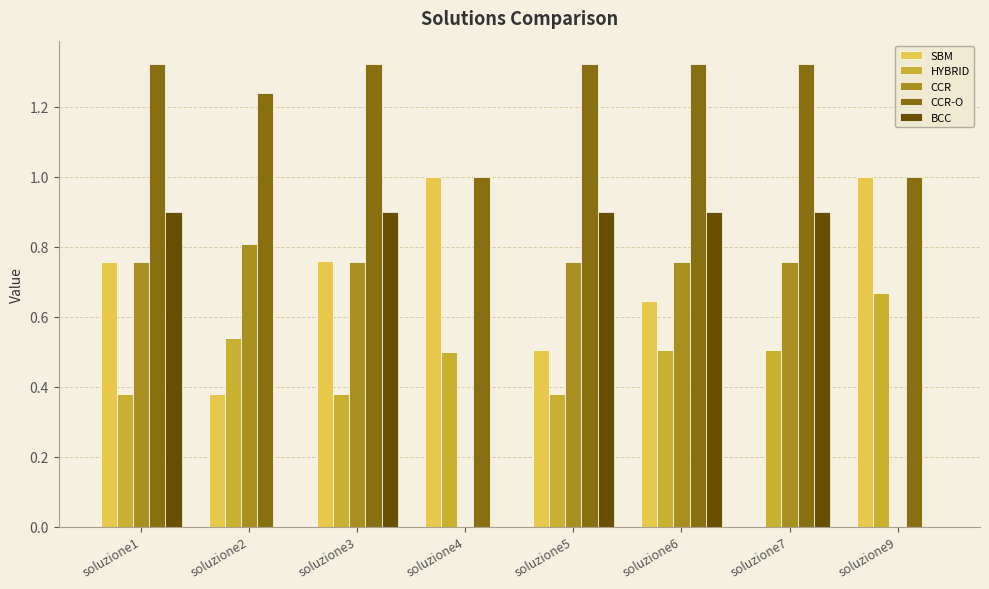

What is the spread (max minus min) of values at soluzione1?

0.9